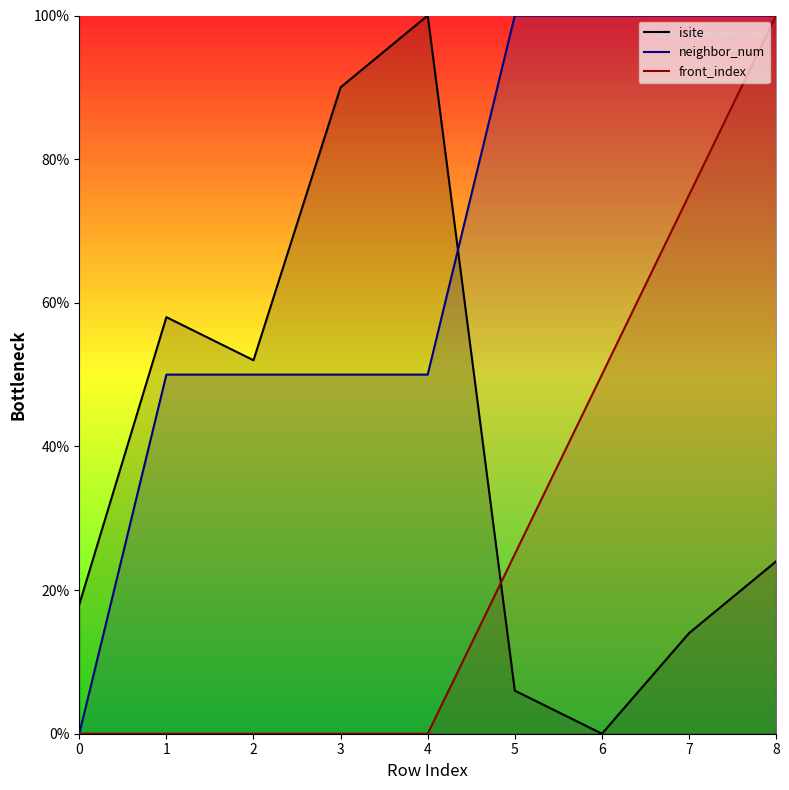

What is the spread (max minus min) of values at 3?

90.0